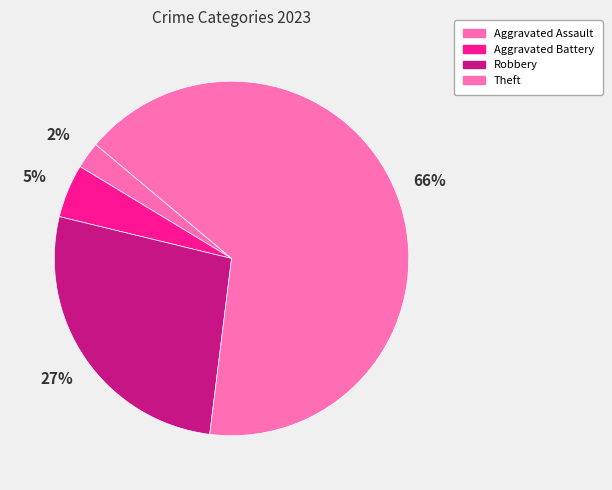

How many slices are in this pie chart?

4